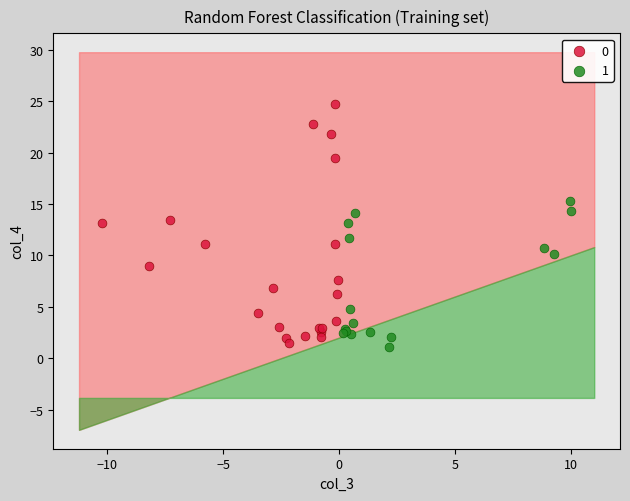

Which series contains the lowest Y value?

1